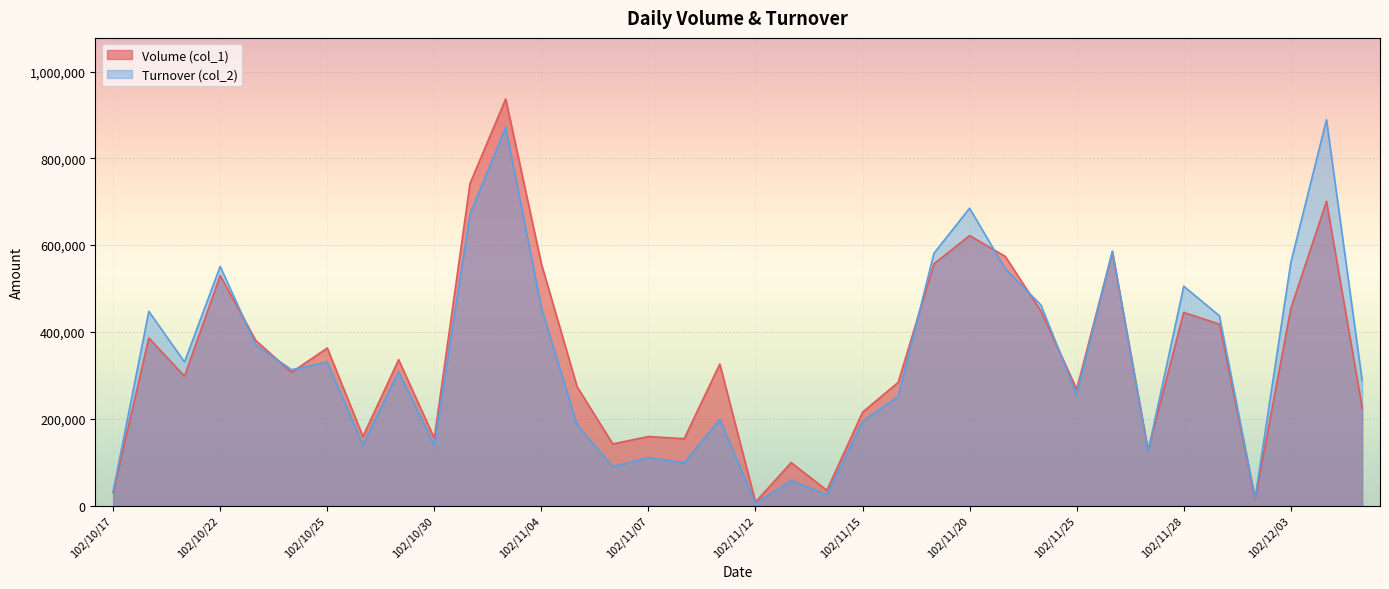

At how many categories does at least one series exceed 456726?

12